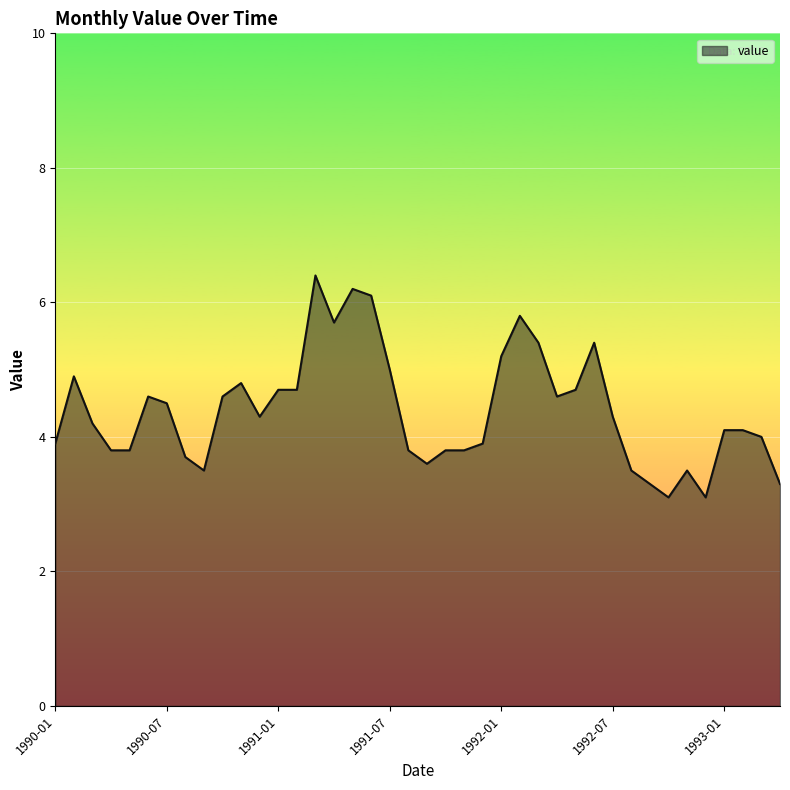

What is the minimum value shown in the chart?

3.1